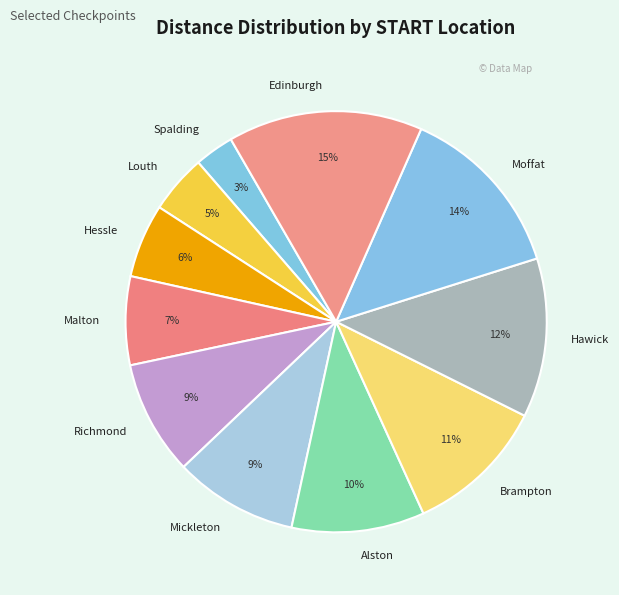

Do Hawick and Brampton together represent more than half of the pie?

No